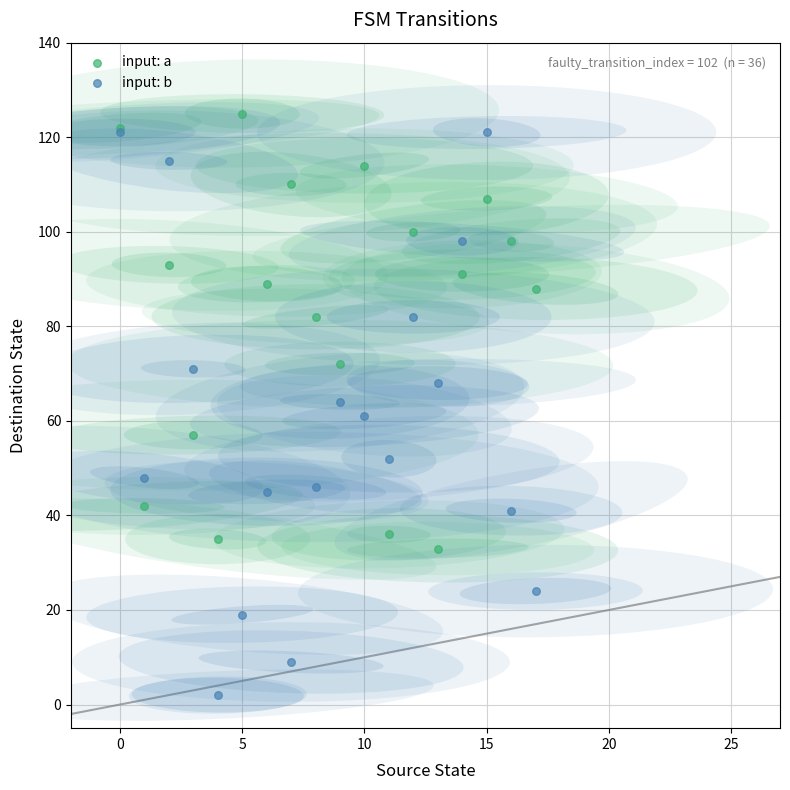

What are all the series names shown in the legend?

input: a, input: b